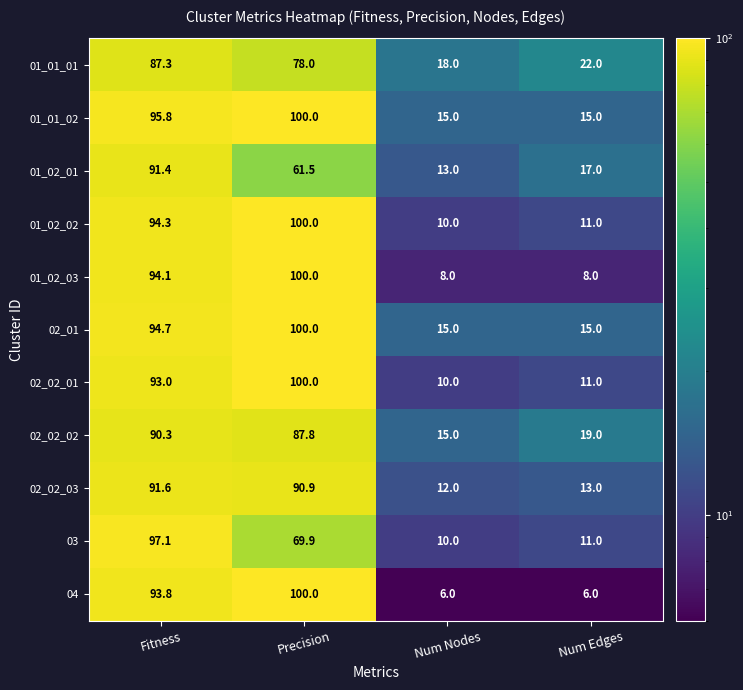

Which series has the widest spread of values?

04